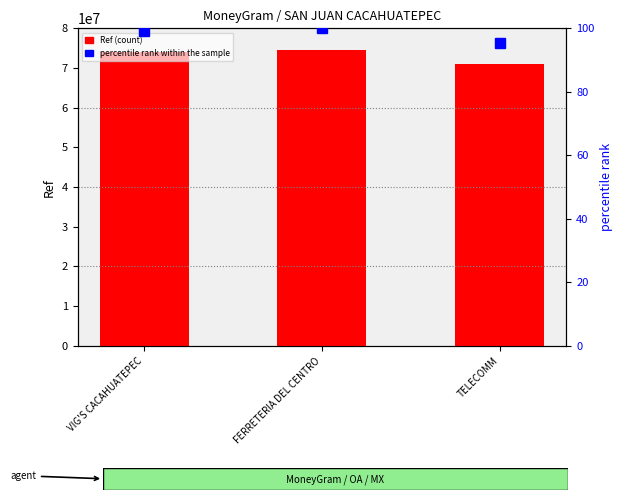

Reading right to left, what are all the values shown in this chart?

Ref (count): 71122535.0	74650185.0	74025561.0
percentile rank within the sample: 95.3	100.0	99.2